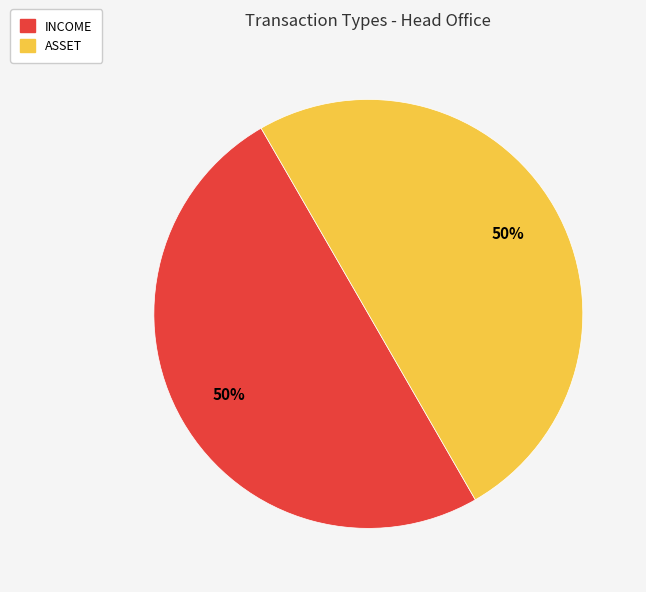

To the nearest percent, what is the average slice percentage?

50%